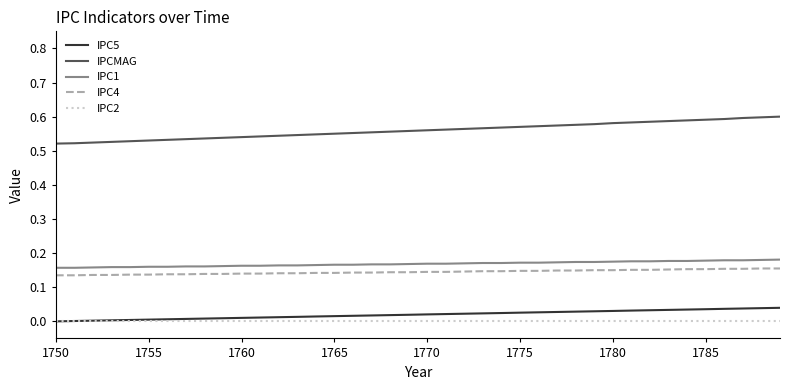

Which series has the widest spread of values?

IPCMAG